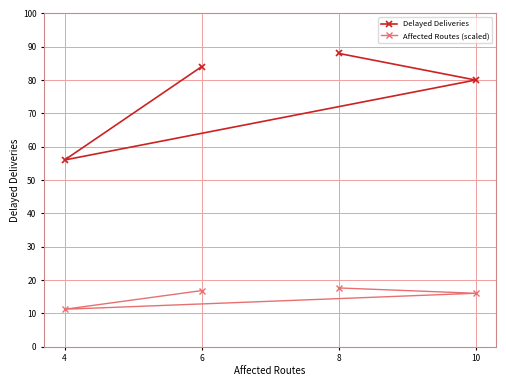

True or false: Affected Routes (scaled) and Delayed Deliveries intersect in this chart.

False